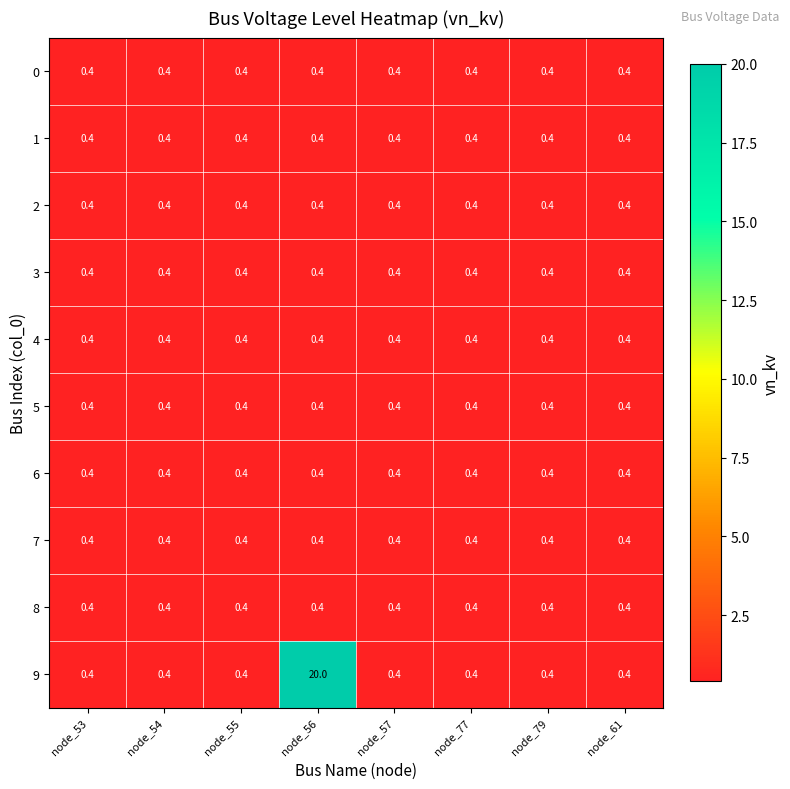

Which category has the highest value across all series?

node_56